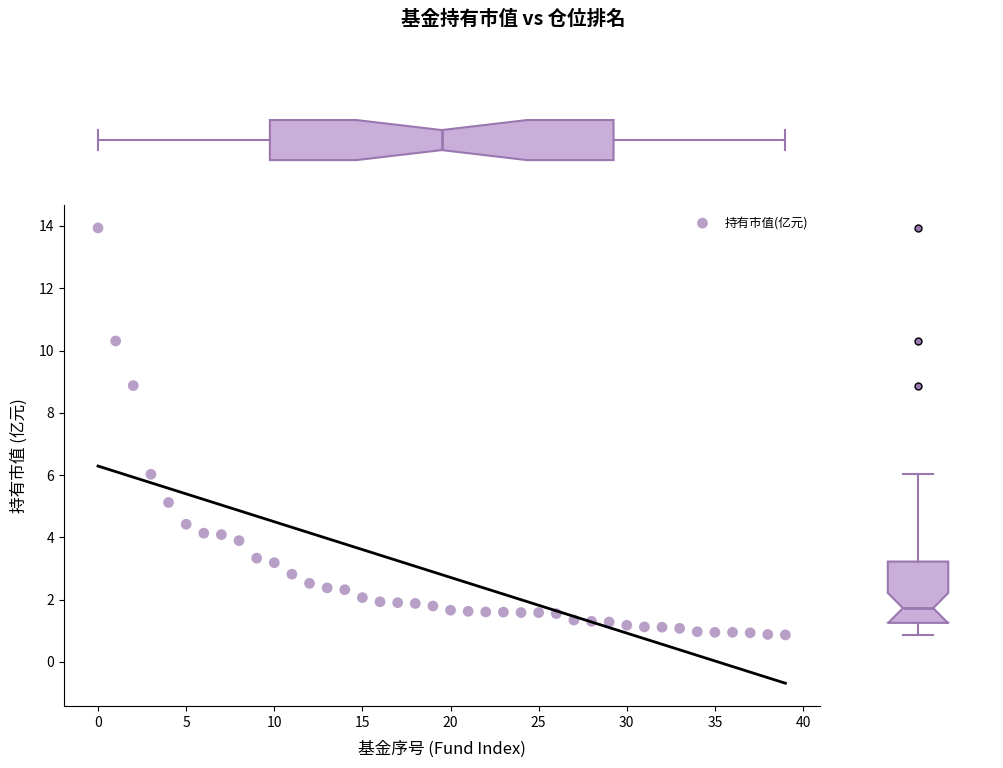

What Y value in the scatter plot is closest to 7?

6.0